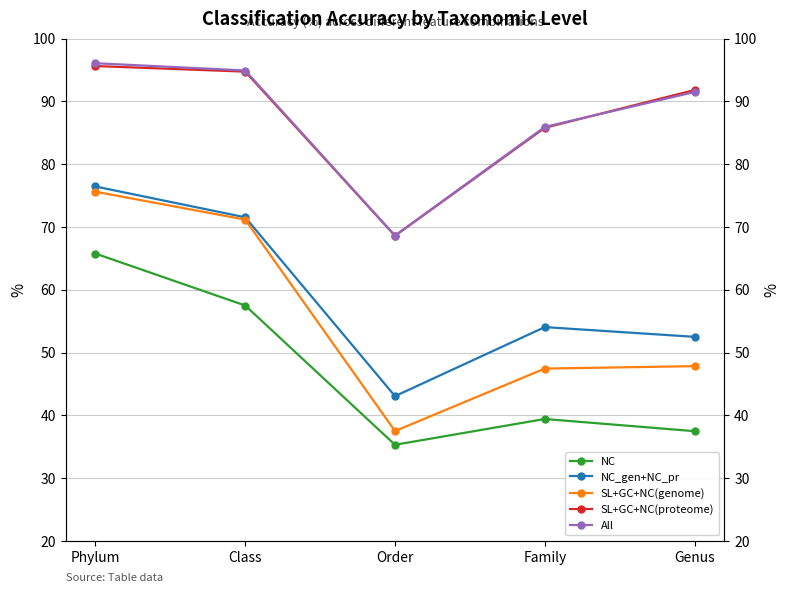

What is the sum of all NC values?

235.4